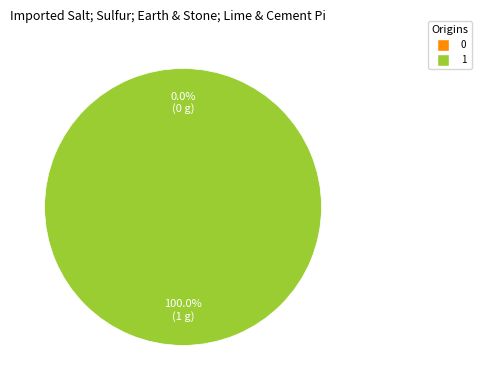

To the nearest percent, what is the average slice percentage?

50%